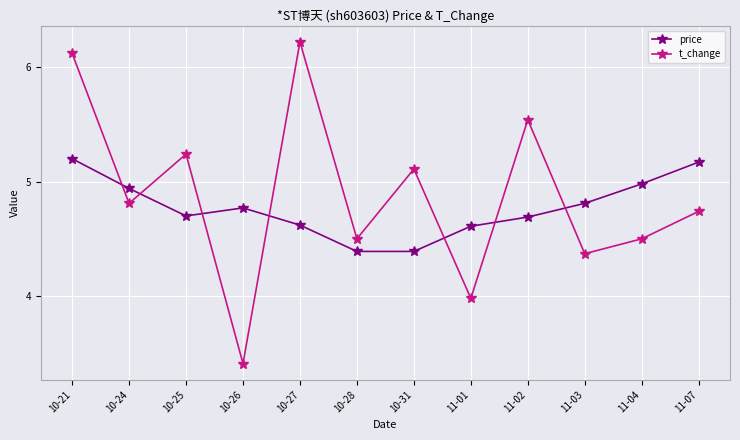

What is the minimum value shown in the chart?

3.4